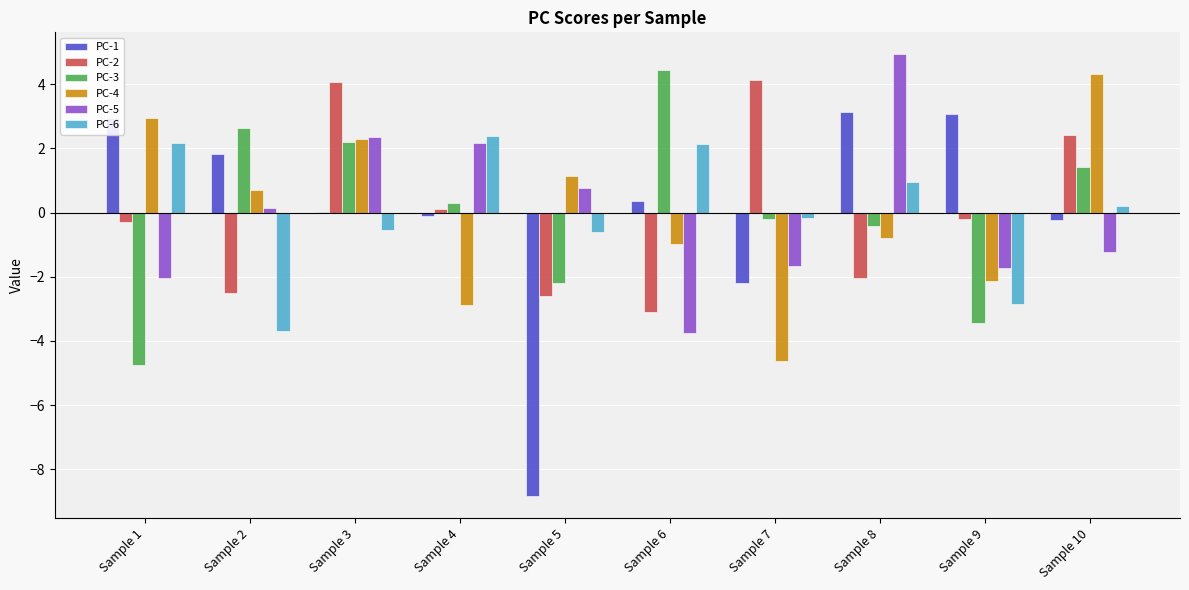

True or false: PC-6 has a value of 0.2 at Sample 10.

True